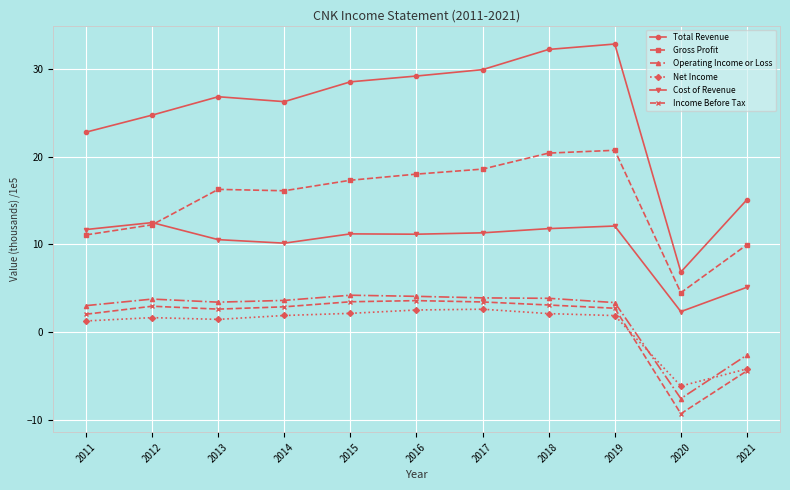

True or false: Cost of Revenue has more than 0 interior local peaks.

True